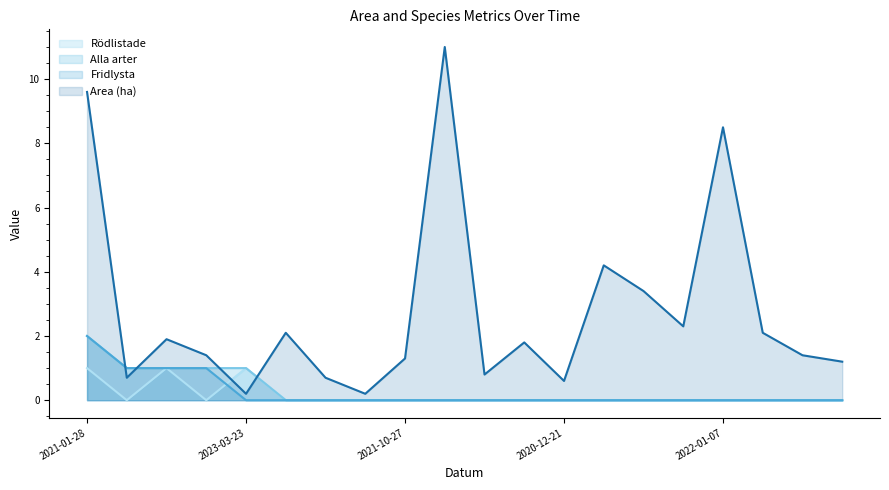

True or false: Alla arter and Rödlistade intersect in this chart.

False